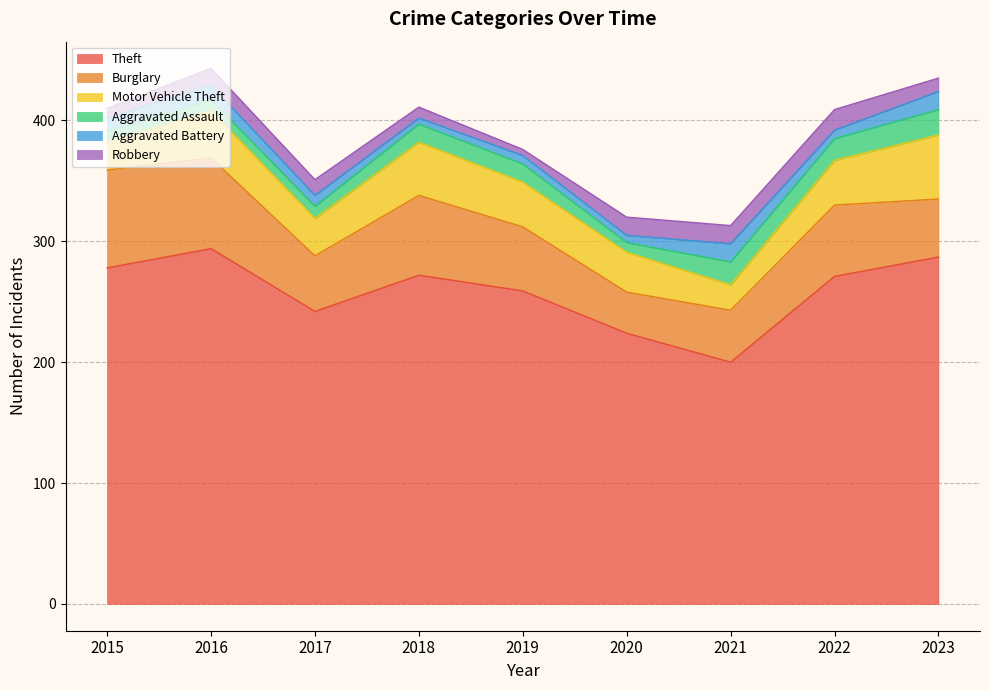

The Aggravated Assault series shows 21 at 2023. True or false?

True